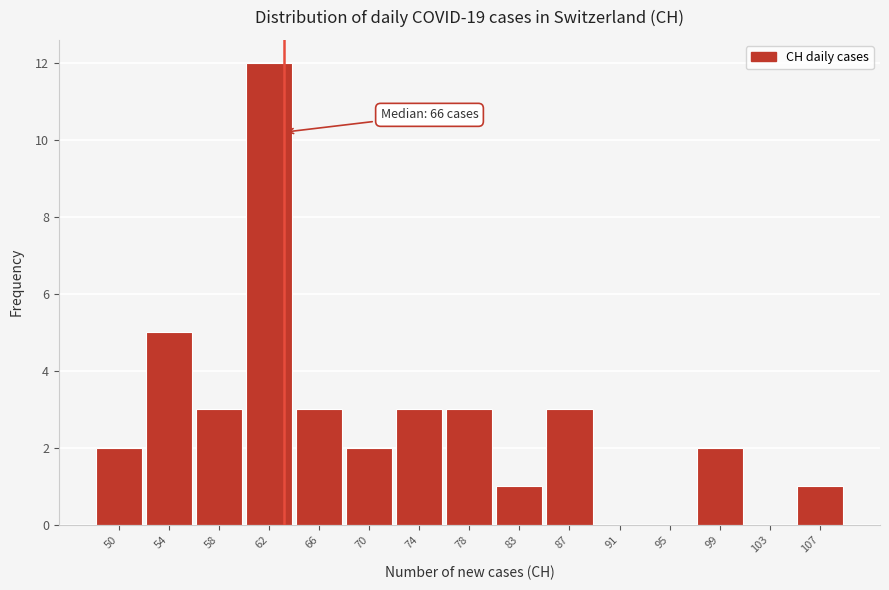

Reading right to left, extract all data points from this chart.

107=1	103=0	99=2	95=0	91=0	87=3	83=1	78=3	74=3	70=2	66=3	62=12	58=3	54=5	50=2